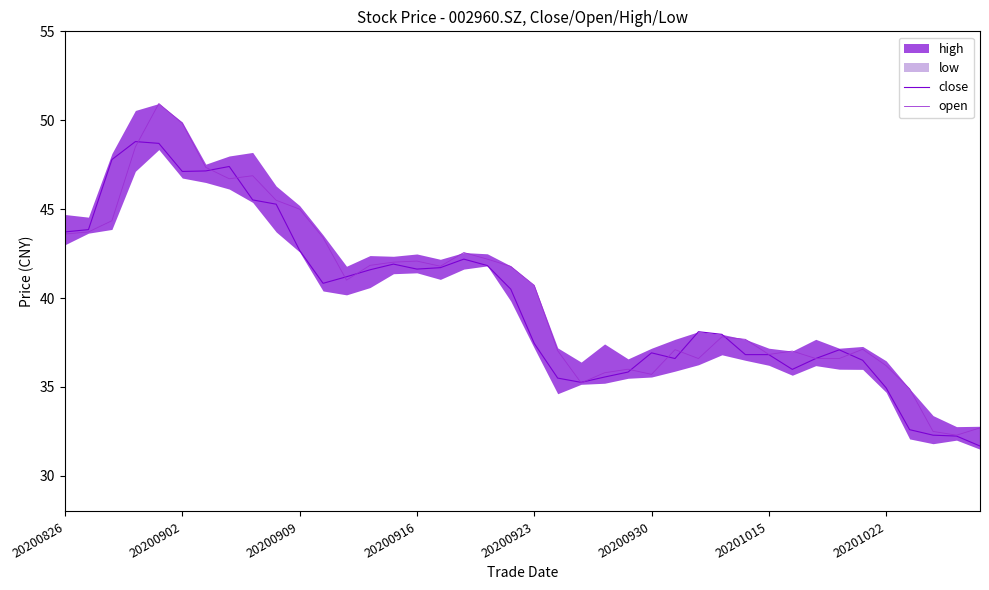

Which series has the largest range (max minus min)?

open